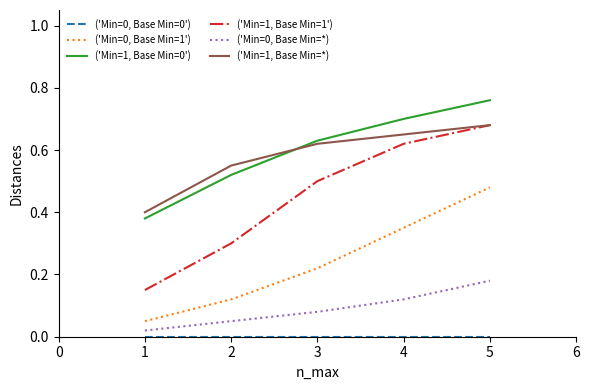

Which category has the highest value across all series?

5